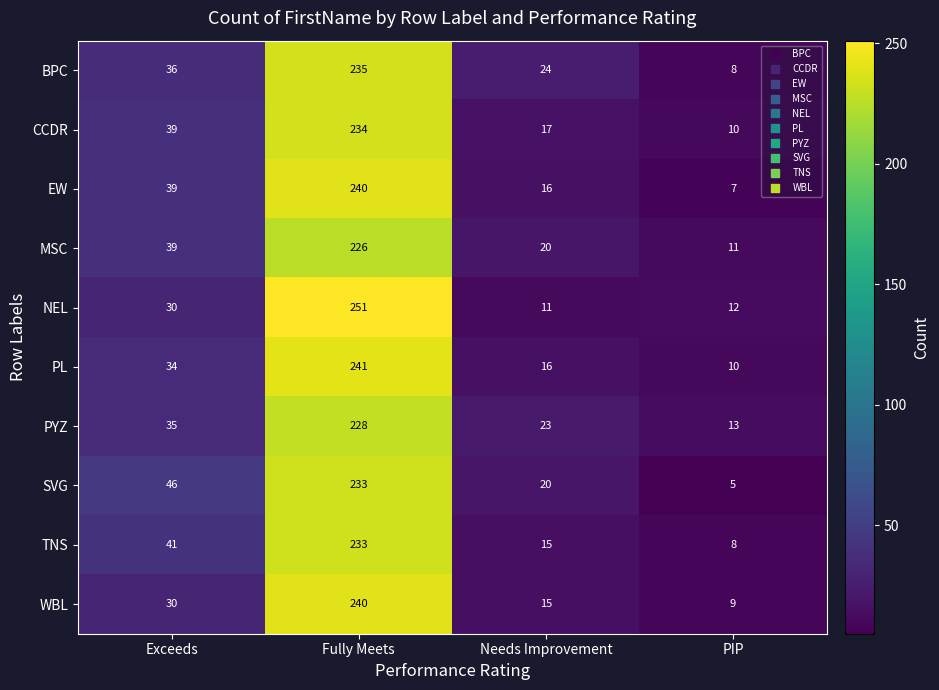

Where is EW nearest to the value 123?

Exceeds